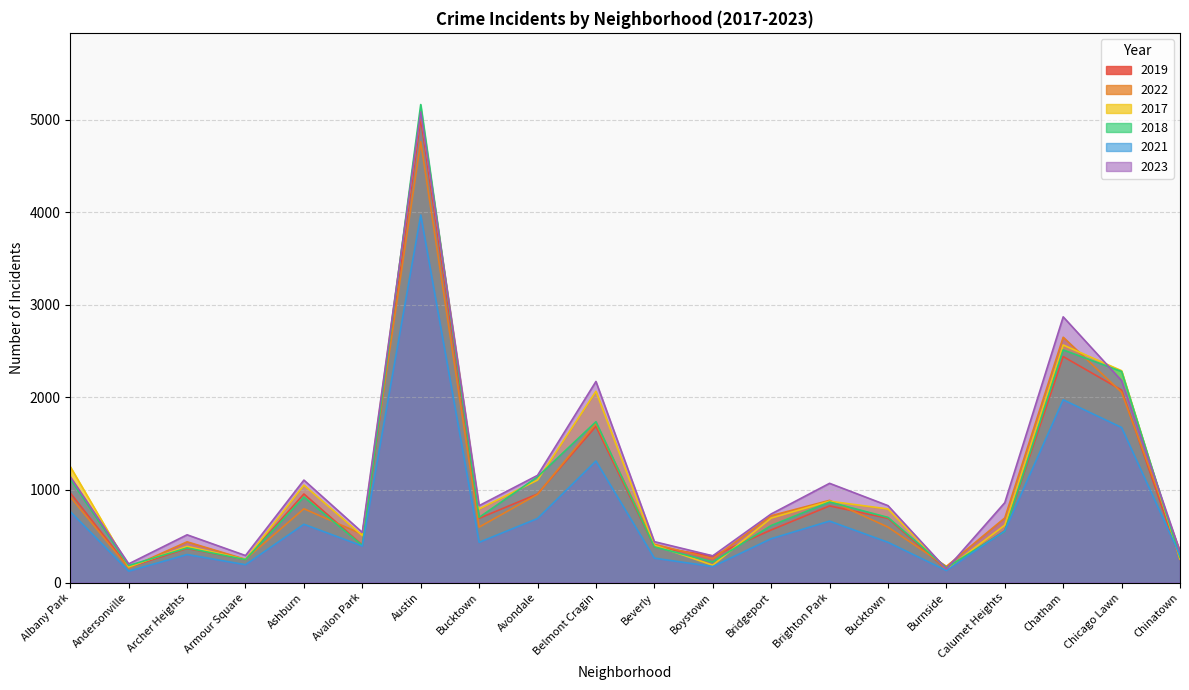

How many lines are shown in the chart?

6